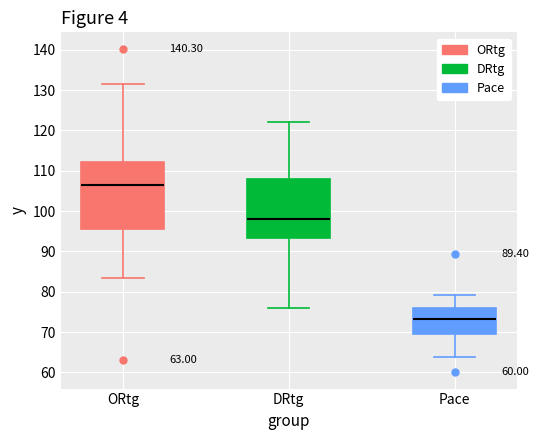

Which box's median line is the highest?

ORtg